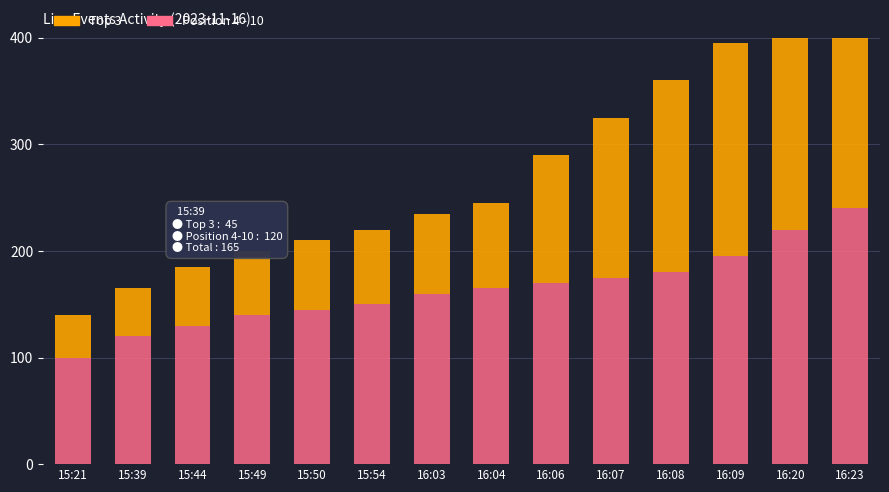

How many bars are there in total?

28